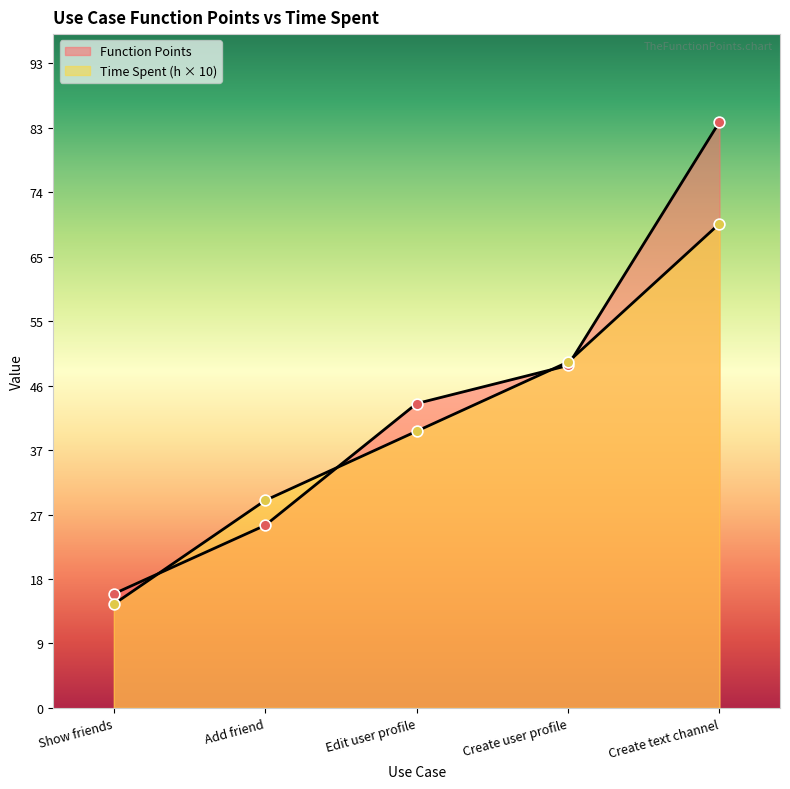

Which series reaches the maximum Y coordinate?

Function Points